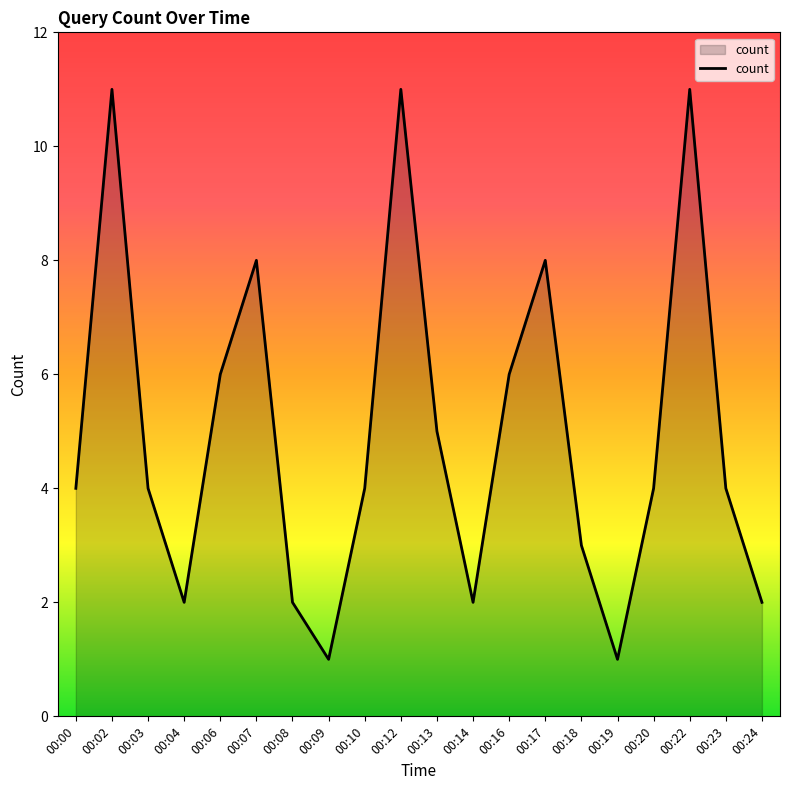

Reading right to left, list all the values displayed in this chart.

2	4	11	4	1	3	8	6	2	5	11	4	1	2	8	6	2	4	11	4